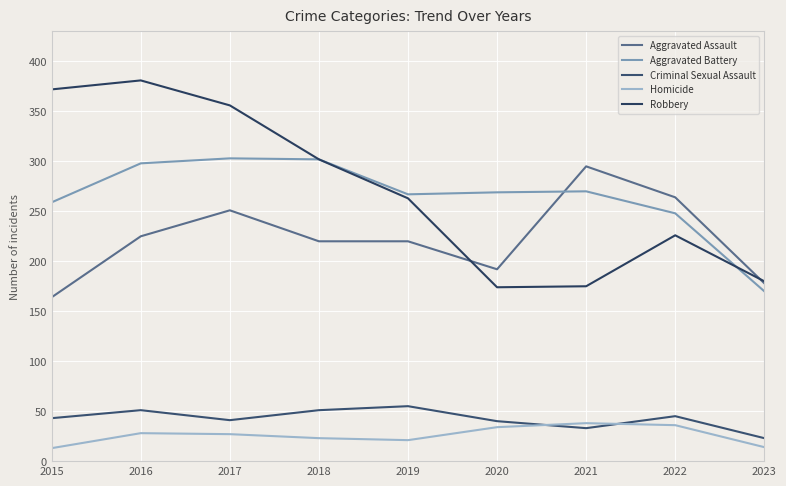

In Robbery, how many points are lower than both neighbors (excluding endpoints)?

1